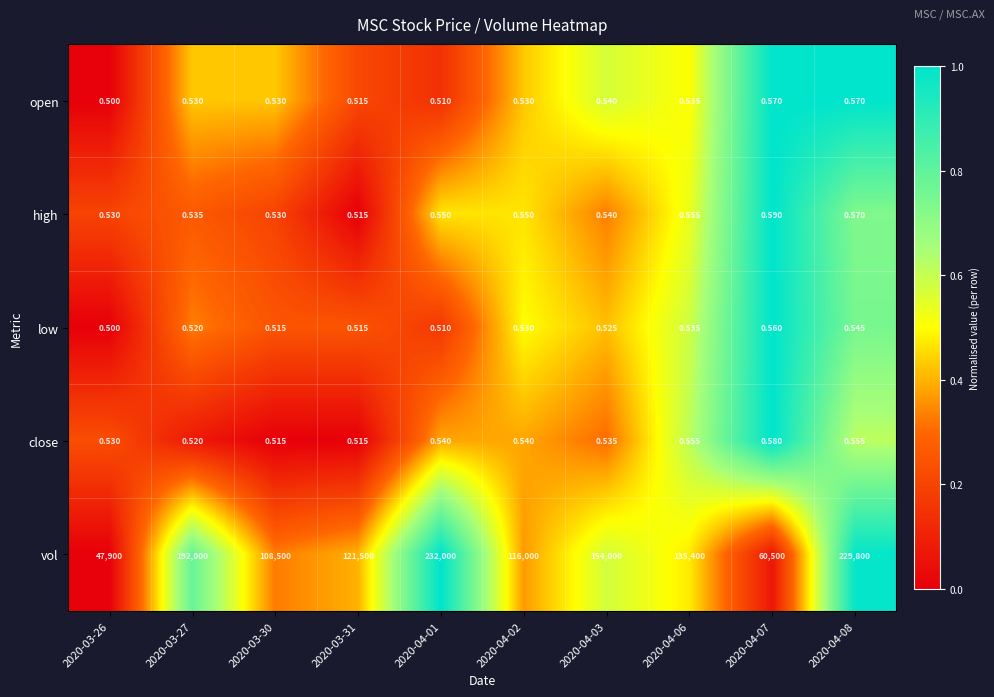

Which series has the largest range (max minus min)?

vol